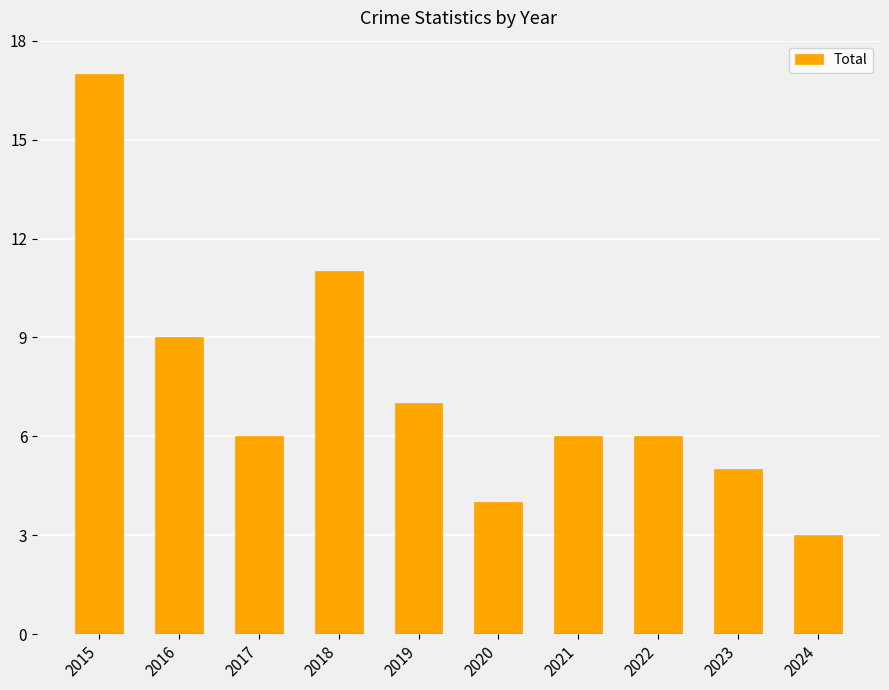

Which category has the lowest value across all series?

2024